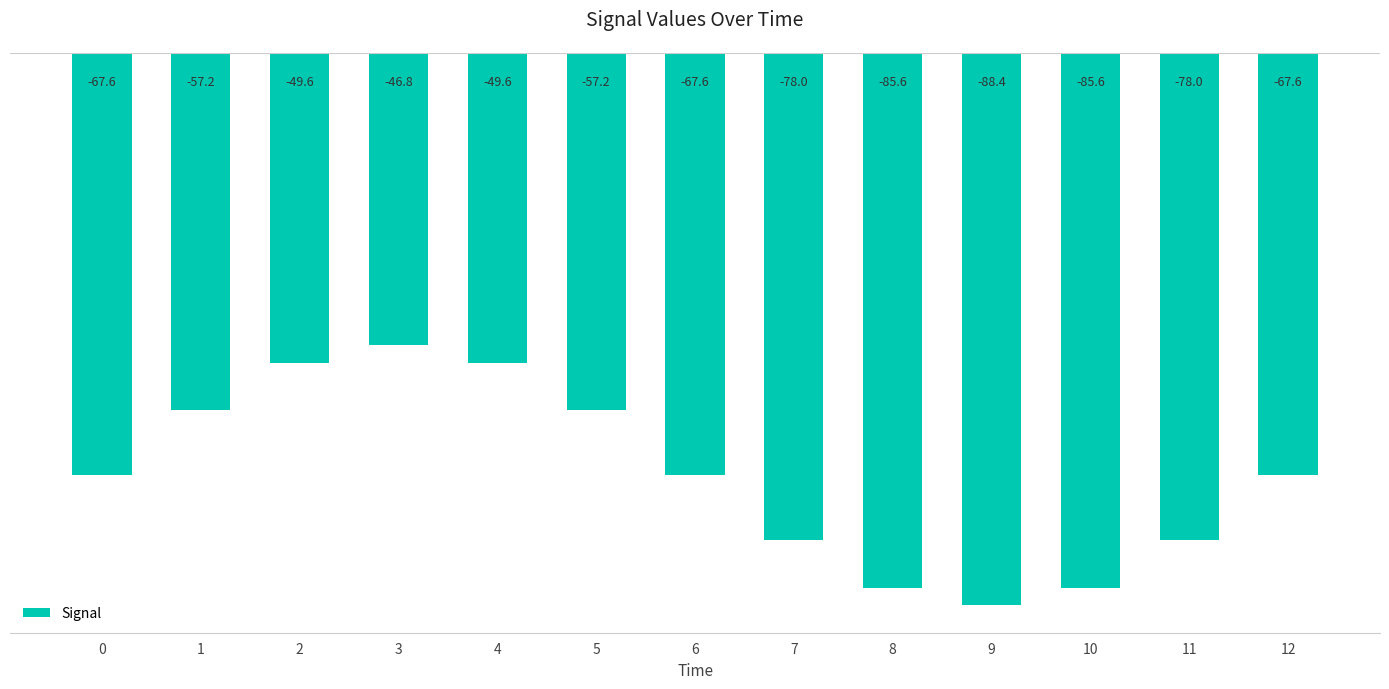

What is the value of the 2nd bar from the left?

-57.2